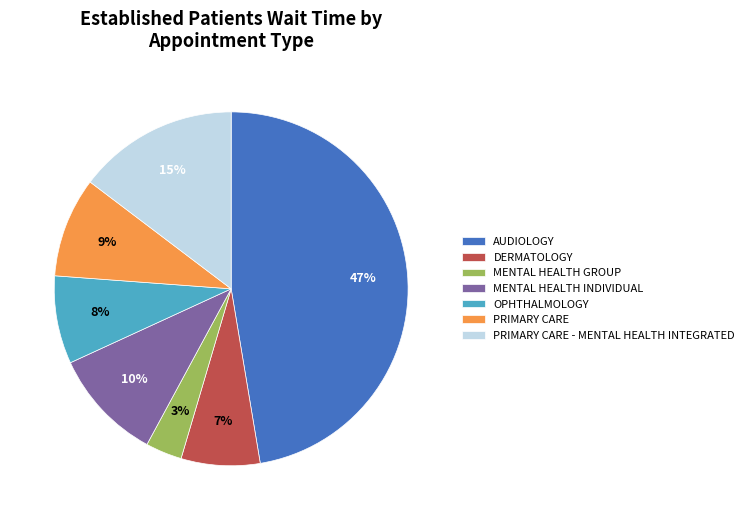

How many slices are in this pie chart?

7